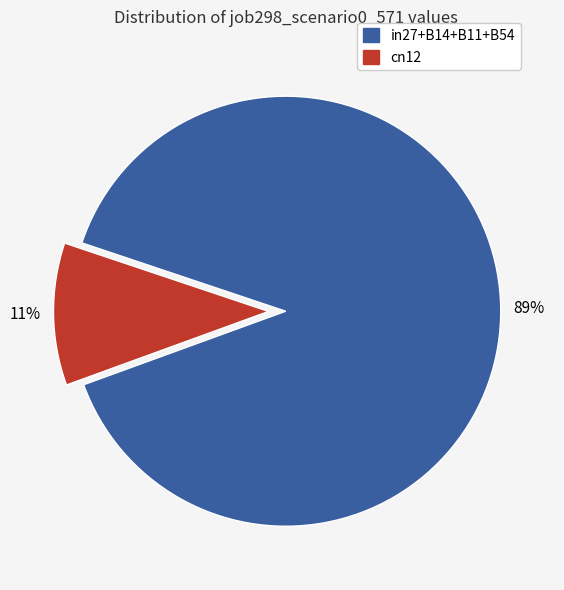

Does any single category account for the majority?

Yes